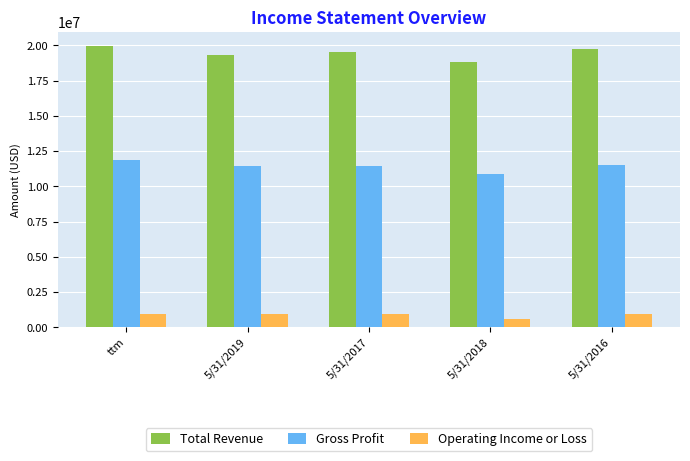

Rank the series at 5/31/2016 from highest to lowest value.

Total Revenue, Gross Profit, Operating Income or Loss